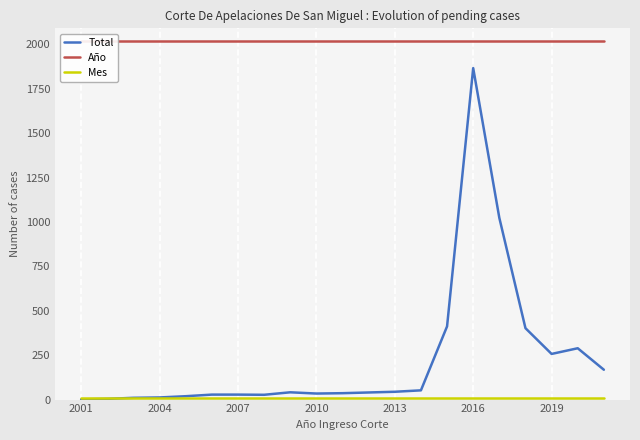

What is the total value across all series at 2013?

2048